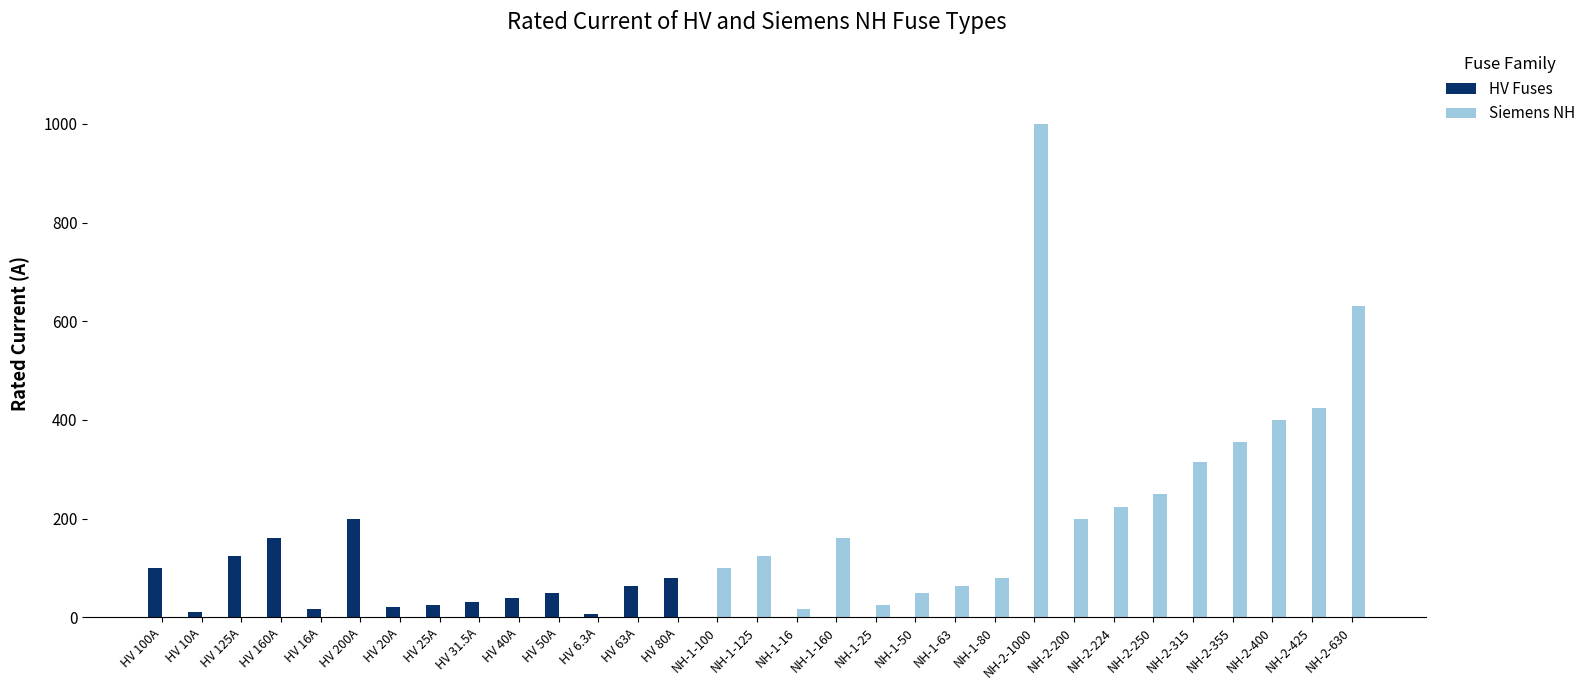

What is the sum of the Siemens NH values at NH-2-315 and HV 31.5A?

315.0